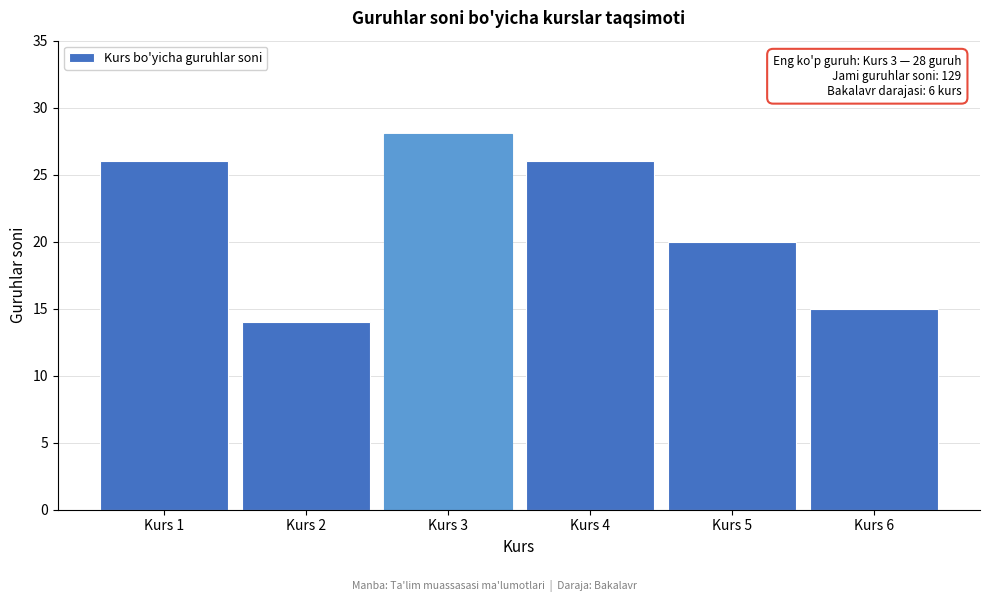

Reading left to right, what are all the values shown in this chart?

Kurs 1=26	Kurs 2=14	Kurs 3=28	Kurs 4=26	Kurs 5=20	Kurs 6=15